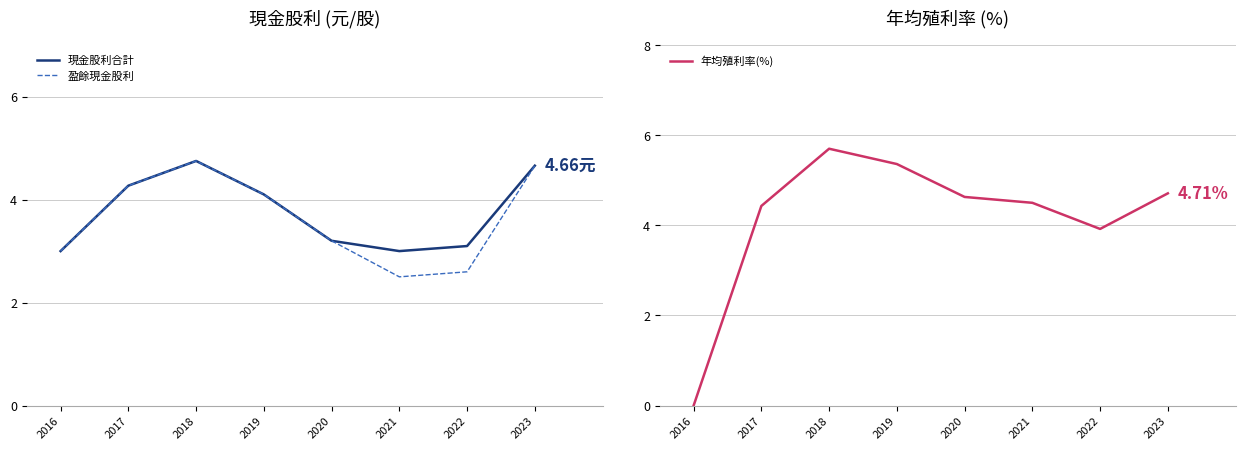

At how many categories does at least one series exceed 0?

8